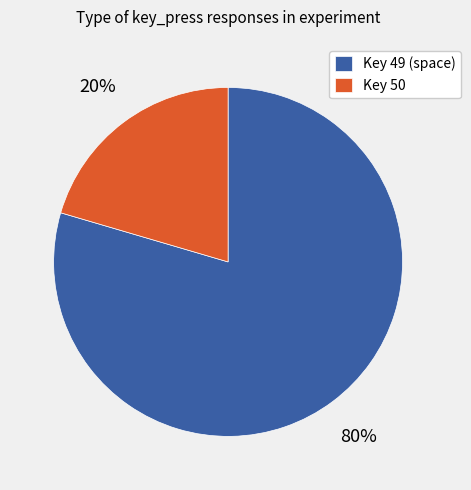

Which slice represents more than half of the pie?

Key 49 (space)